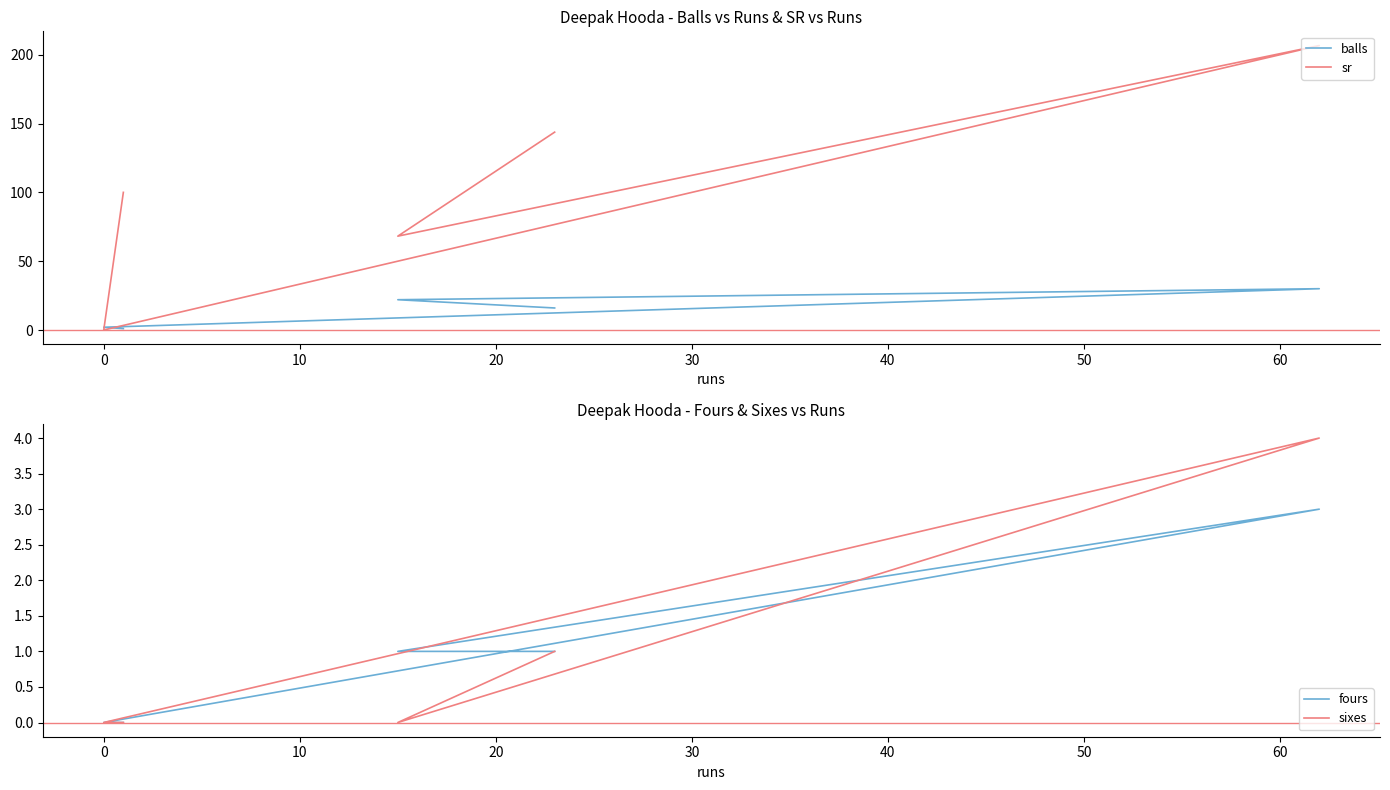

Is the value of fours at 0 greater than the value of balls at 0?

No